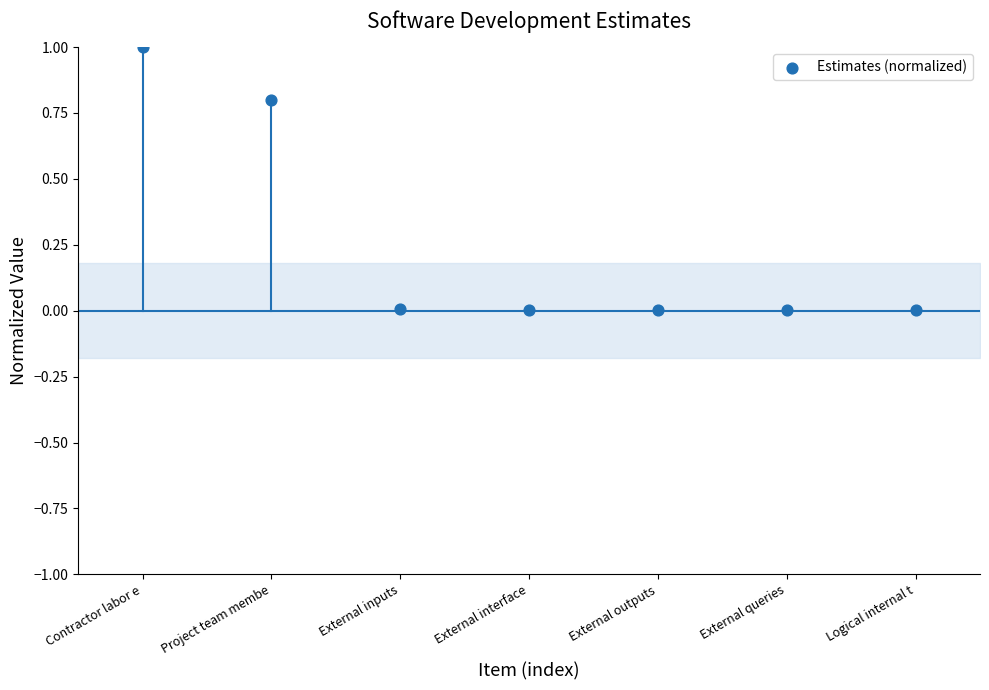

What is the range of Y values (max minus min)?

1.0